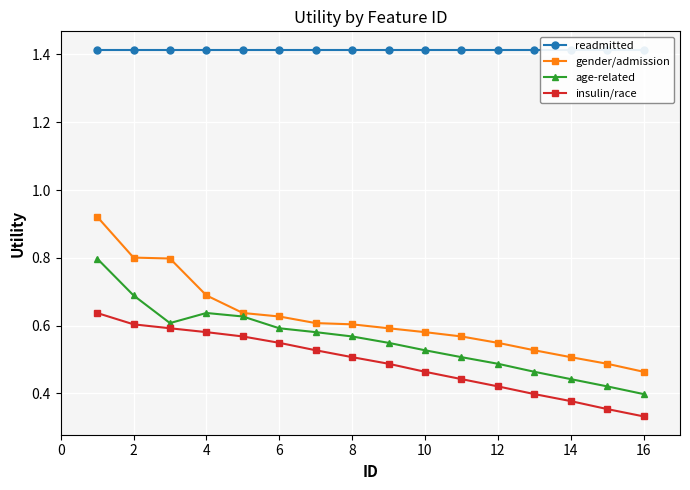

Which series has the largest total across all categories?

readmitted